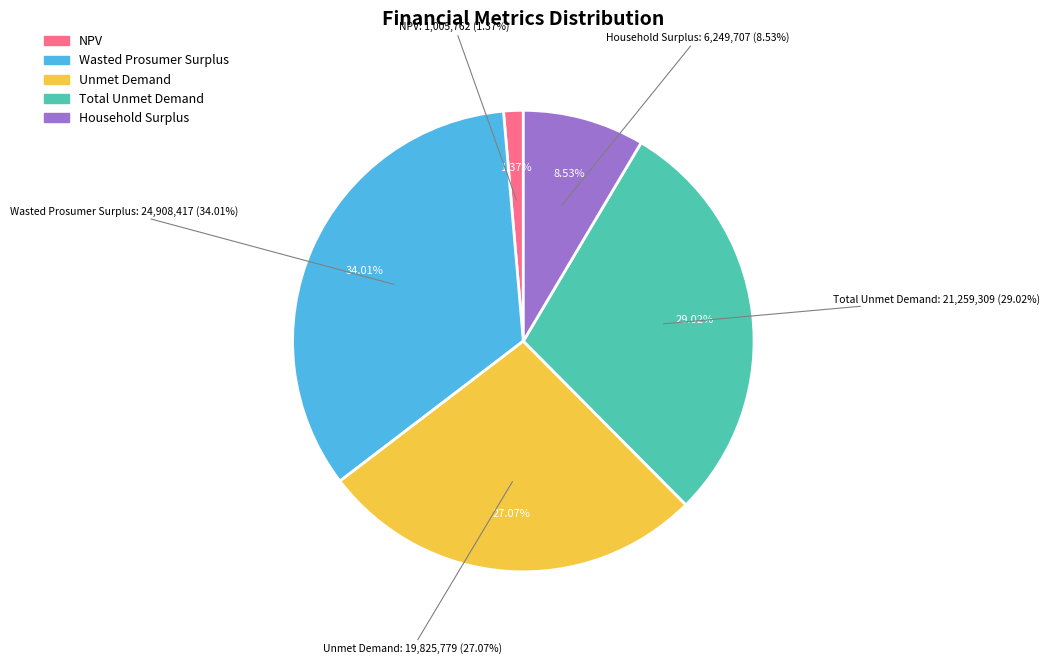

Which category has the smallest portion of the pie?

NPV